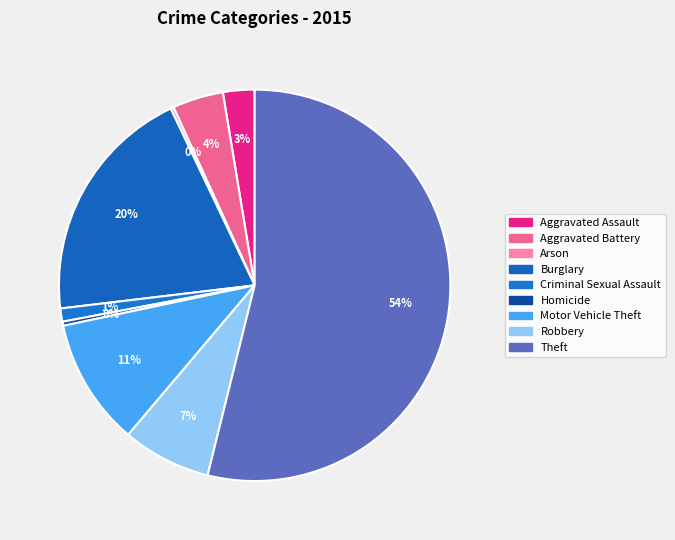

Is Criminal Sexual Assault the majority of the pie?

No